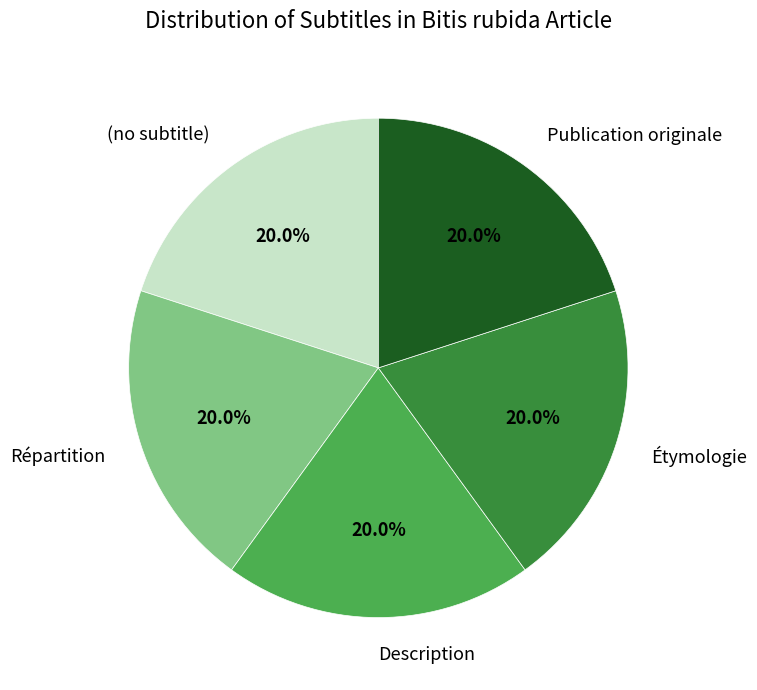

Is Répartition the majority of the pie?

No